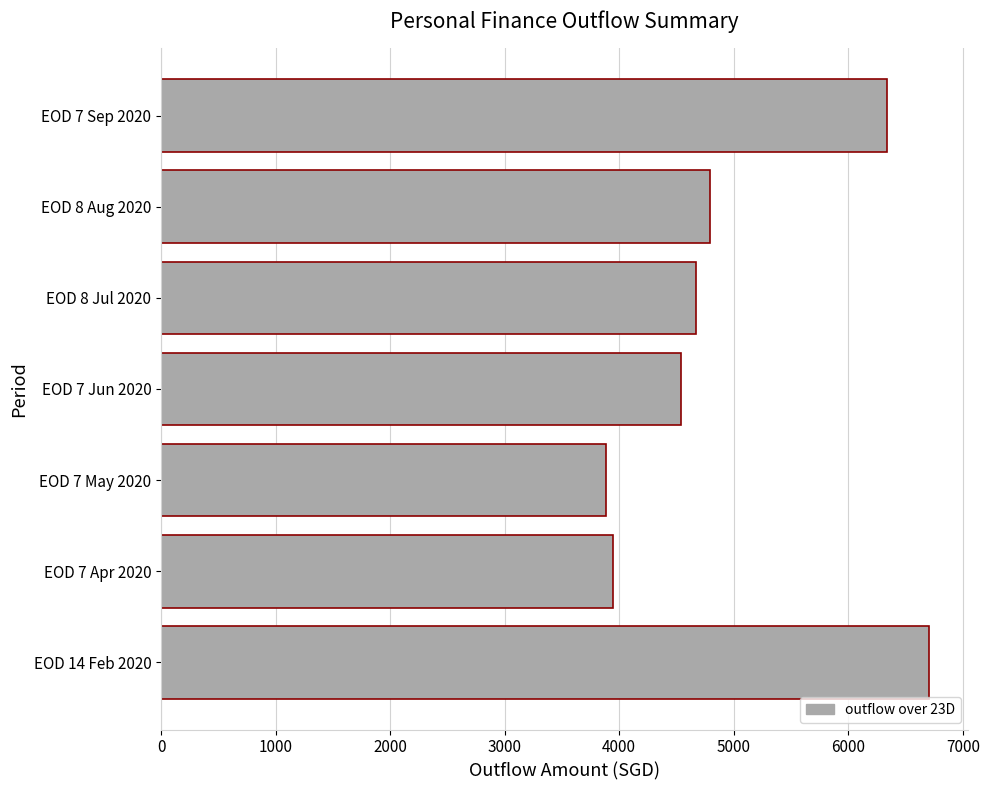

True or false: the data shows 6495.6 at EOD 7 Jun 2020.

False